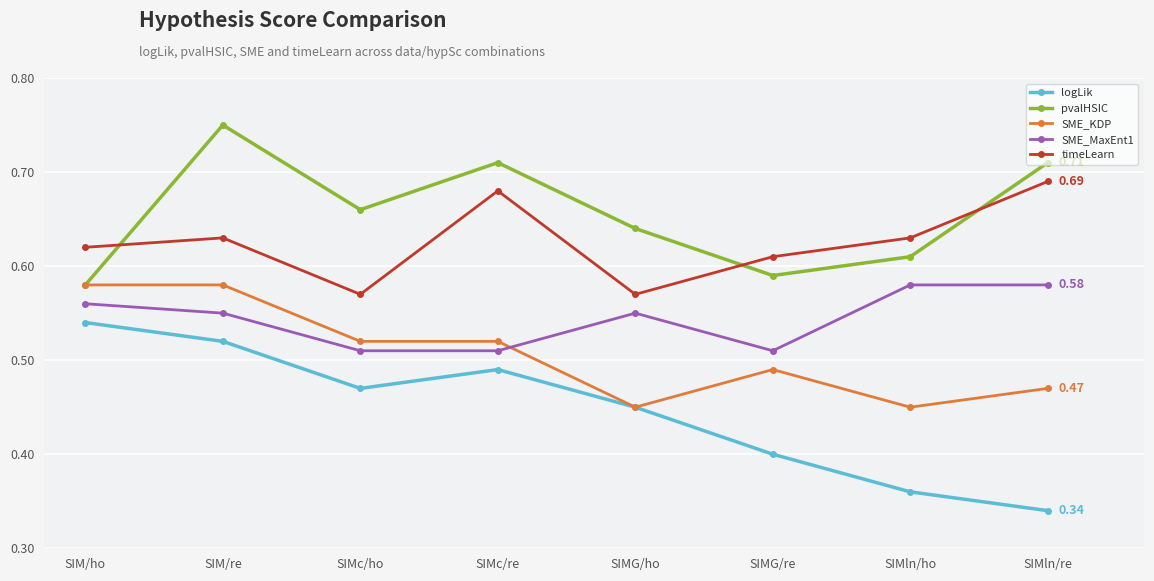

True or false: pvalHSIC has more than 1 interior local peaks.

True